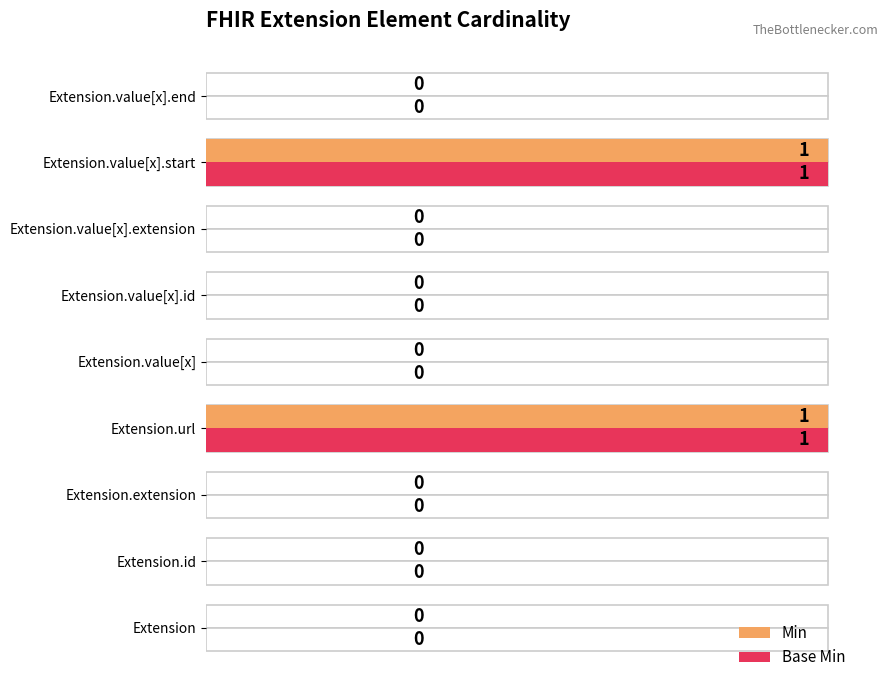

Is the value of Min at Extension greater than the value of Base Min at Extension.value[x].id?

No